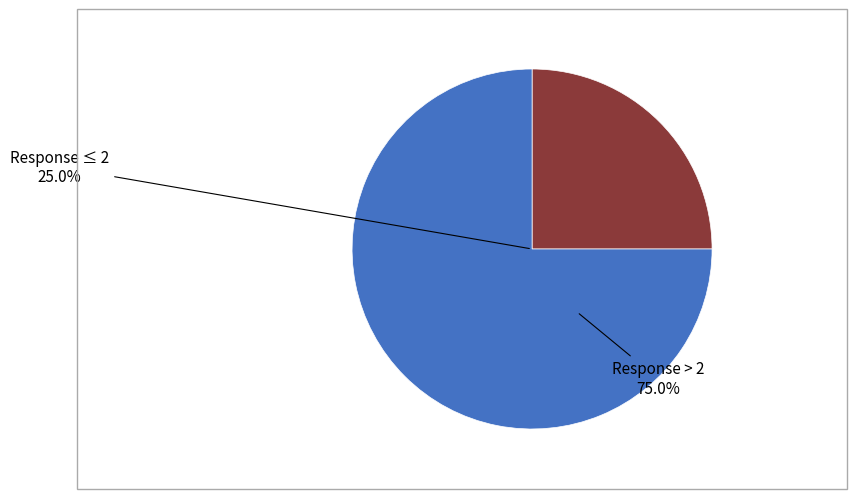

Is there a majority slice in this chart?

Yes